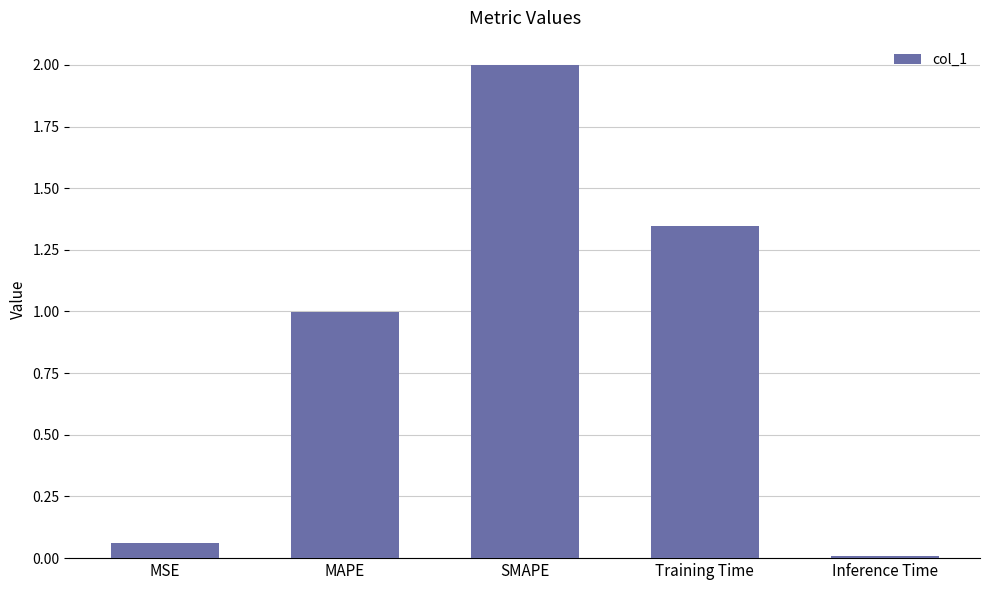

List the labels in order of value, smallest first.

Inference Time, MSE, MAPE, Training Time, SMAPE